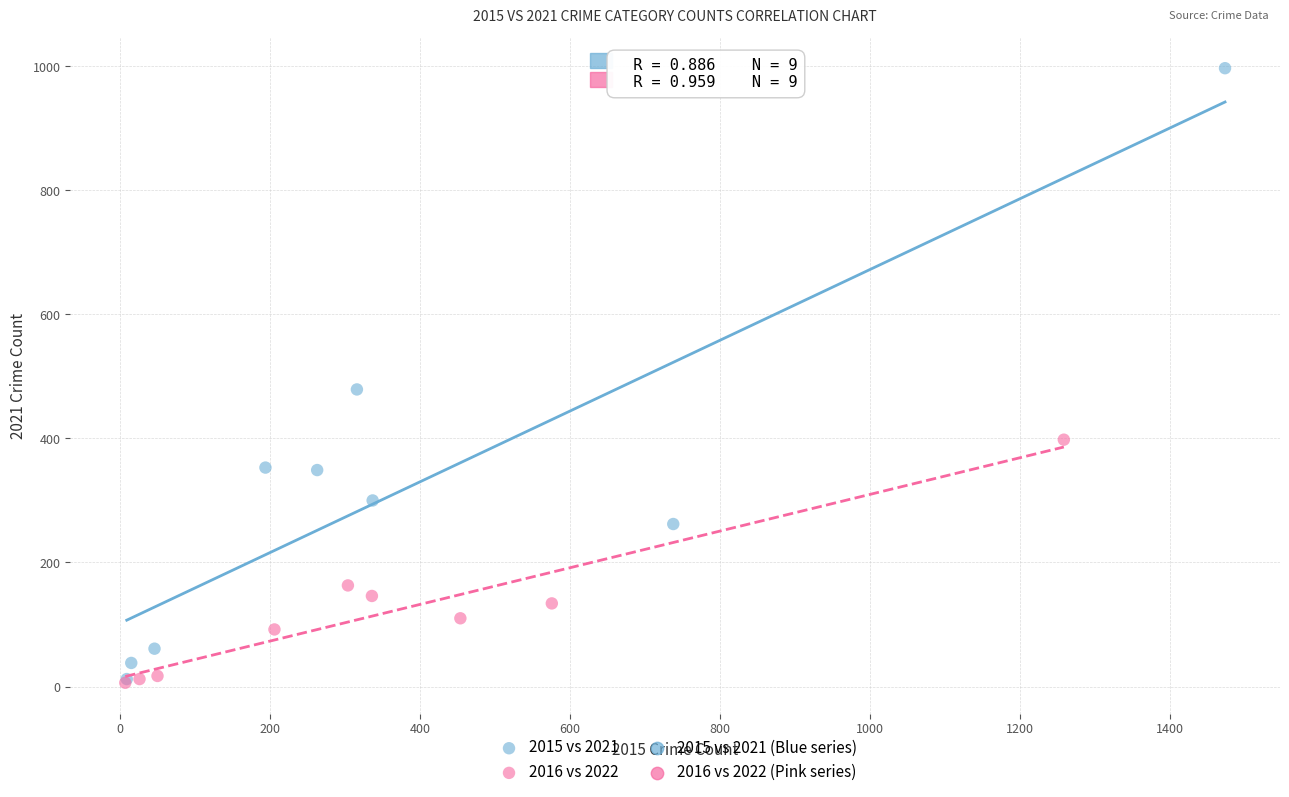

Which series contains the highest Y value?

2015 vs 2021